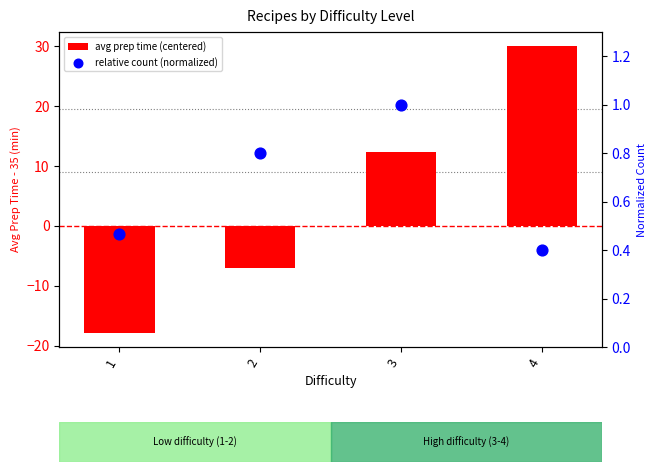

At how many categories does at least one series exceed 26?

1